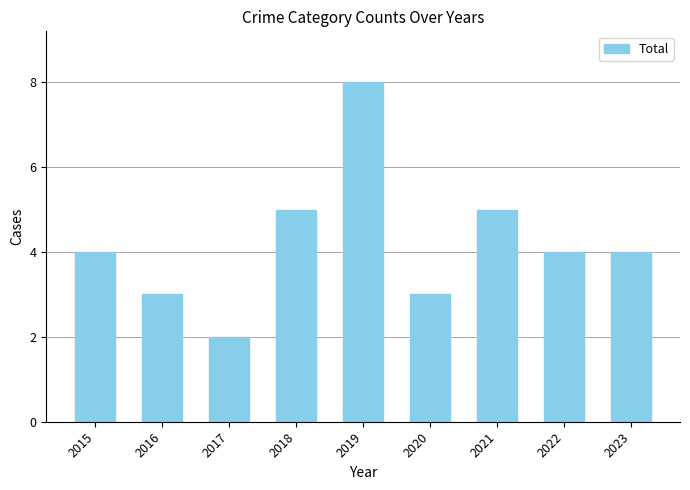

The chart shows a value of 5 at 2018. True or false?

True